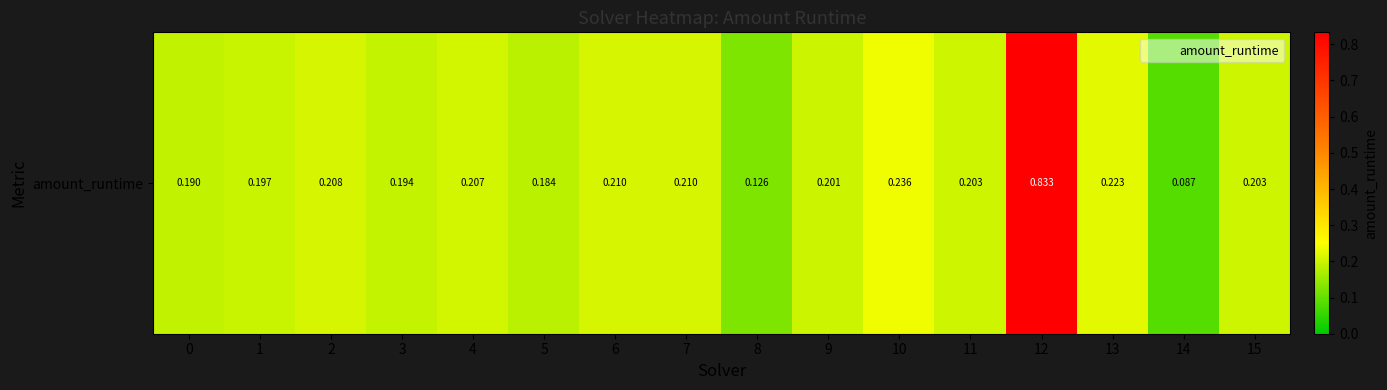

What is the approximate value at 0?

0.2